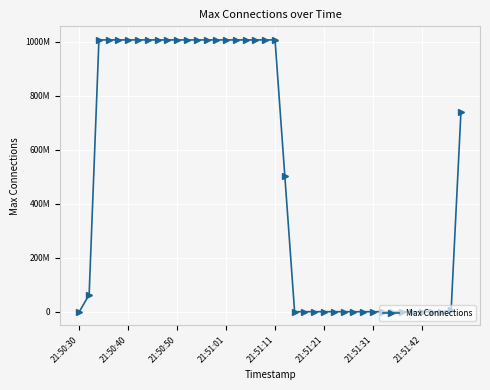

Reading left to right, extract all data points from this chart.

245740	62914540	1006632940	1006632940	1006632940	1006632940	1006632940	1006632940	1006632940	1006632940	1006632940	1006632940	1006632940	1006632940	1006632940	1006632940	1006632940	1006632940	1006632940	1006632940	1006632940	503316471	2	2	2	2	2	2	2	8	2	2	2	2	2	2	68	22508	5767148	738197484